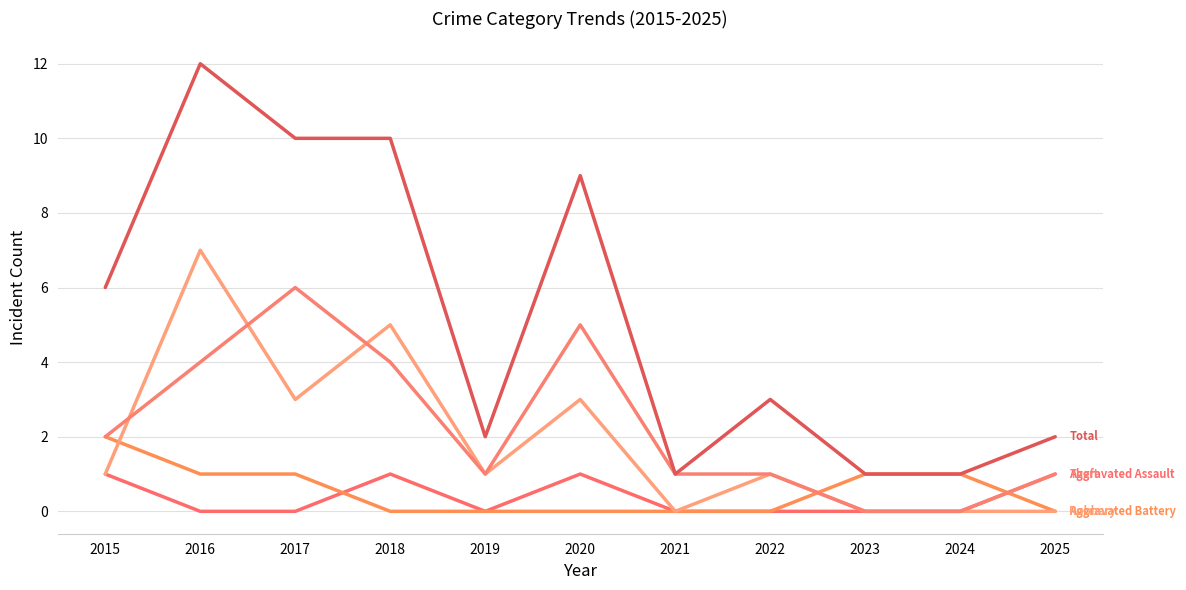

Reading left to right, transcribe all the data shown in this chart.

Aggravated Assault: 1	0	0	1	0	1	0	0	0	0	1
Aggravated Battery: 2	1	1	0	0	0	0	0	1	1	0
Robbery: 1	7	3	5	1	3	0	1	0	0	0
Theft: 2	4	6	4	1	5	1	1	0	0	1
Total: 6	12	10	10	2	9	1	3	1	1	2